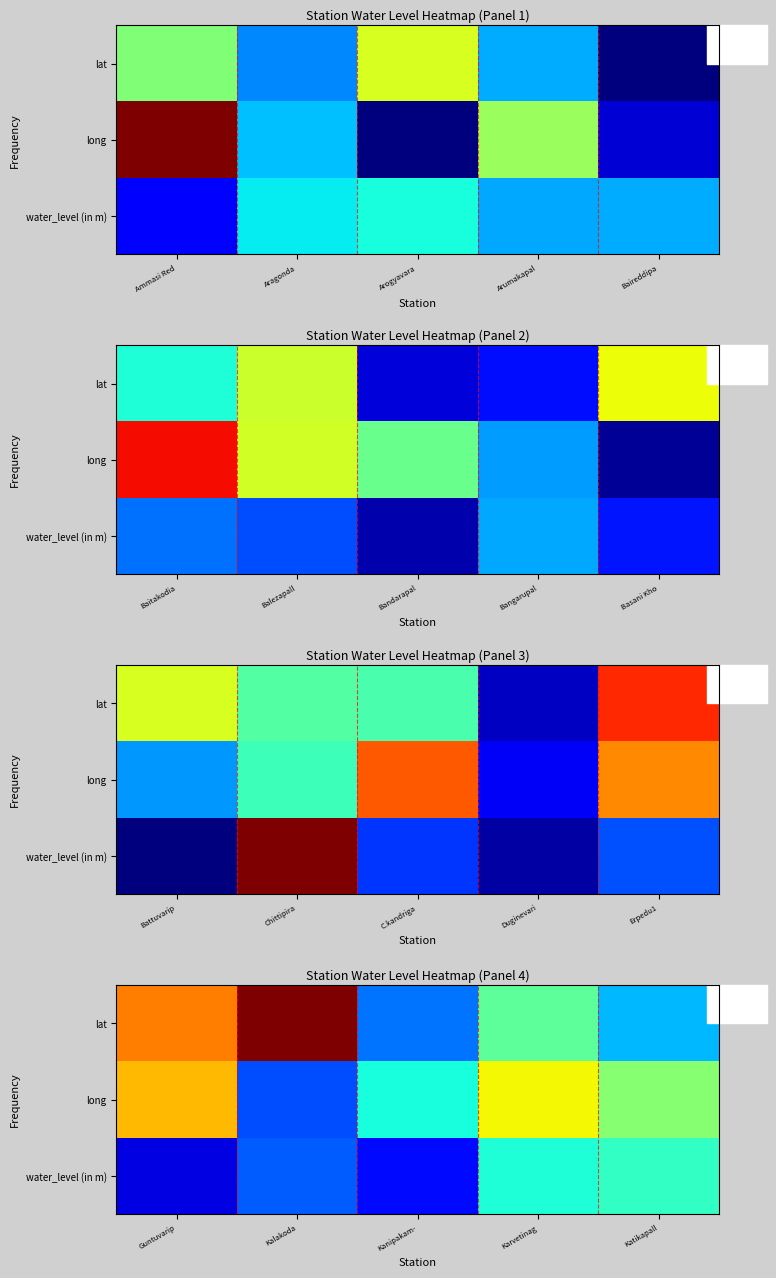

Count the number of data series in this chart.

3